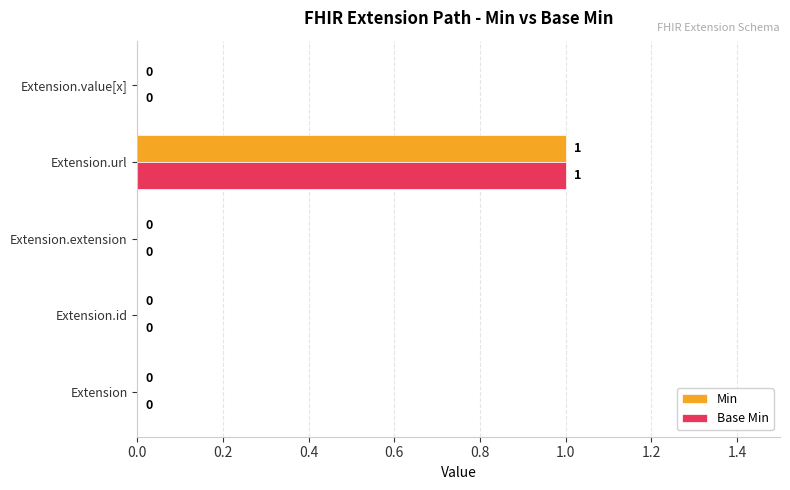

The Min series shows 0 at Extension.extension. True or false?

True